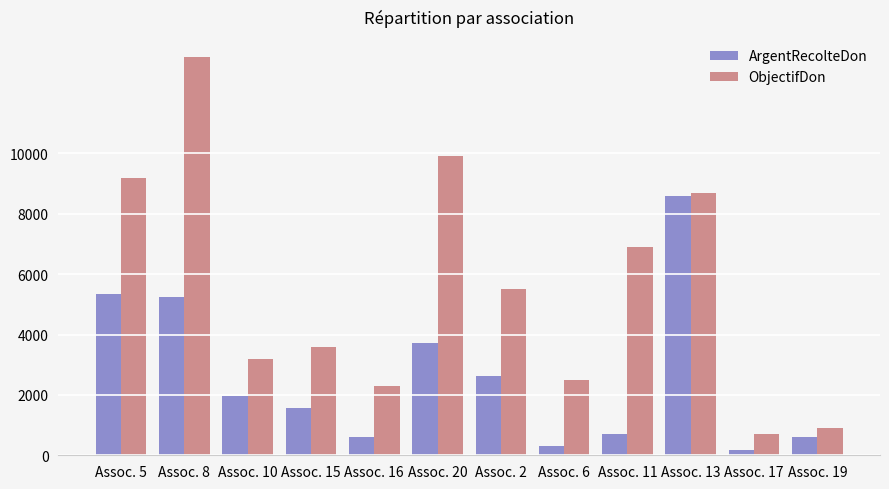

Which series has the widest spread of values?

ObjectifDon